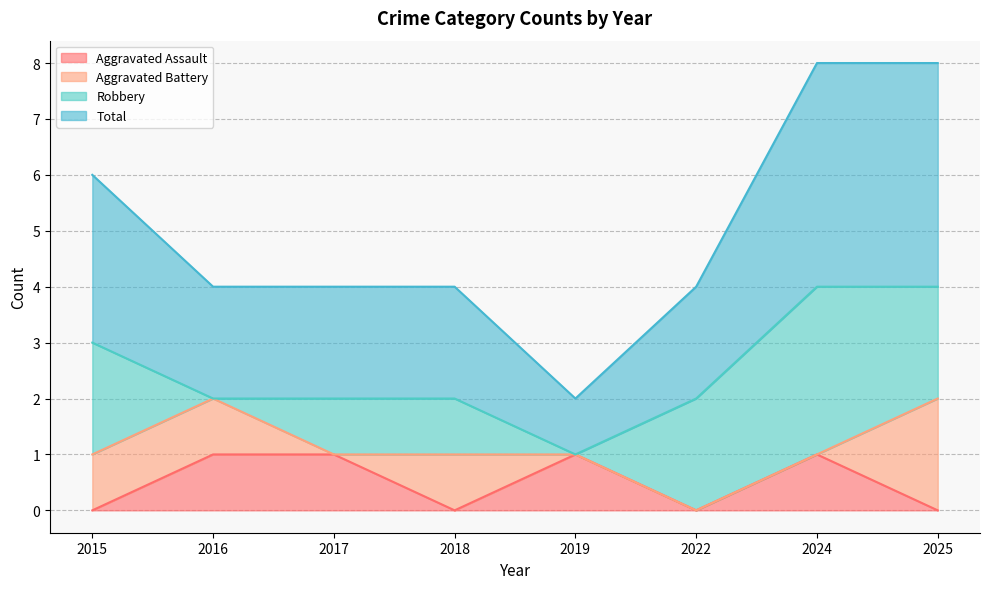

The value of Aggravated Assault at 2022 is 0. True or false?

True